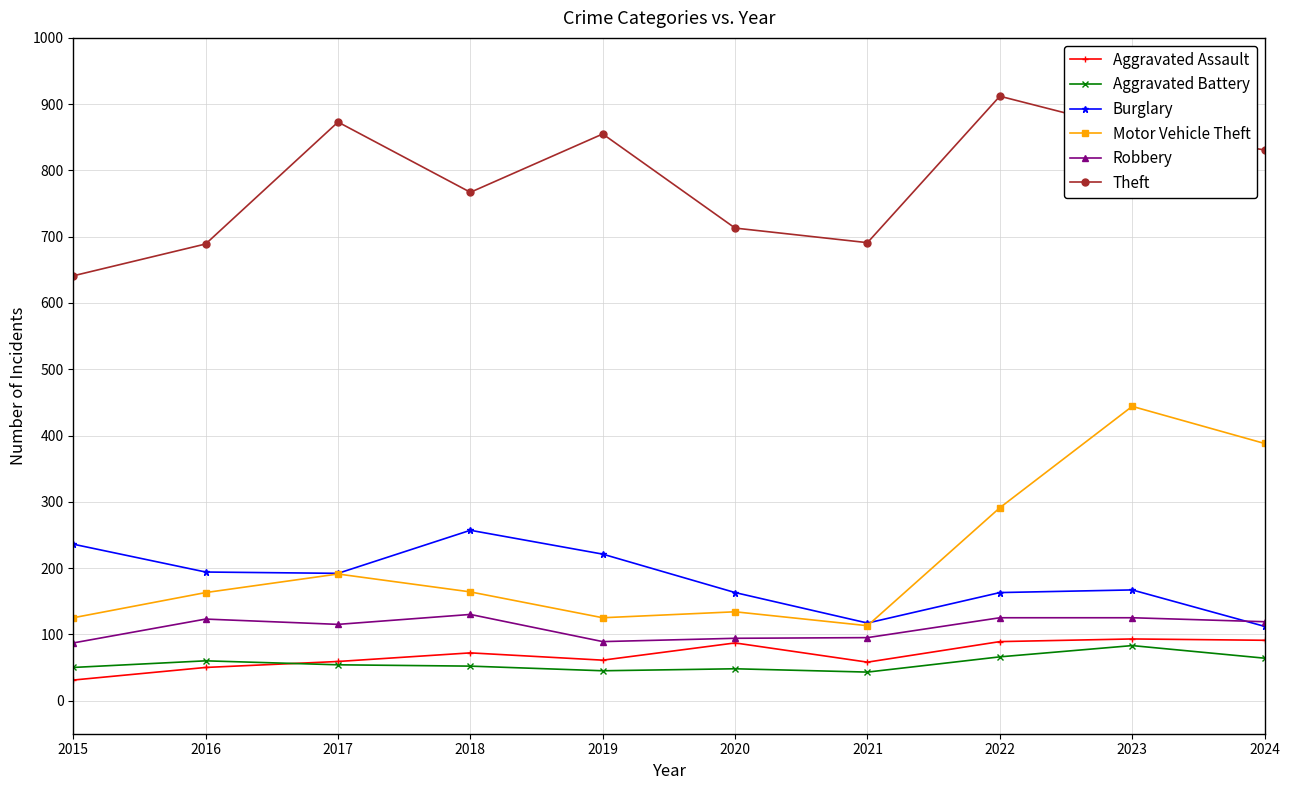

What is the value of the Theft point at the 7th from the left?

691